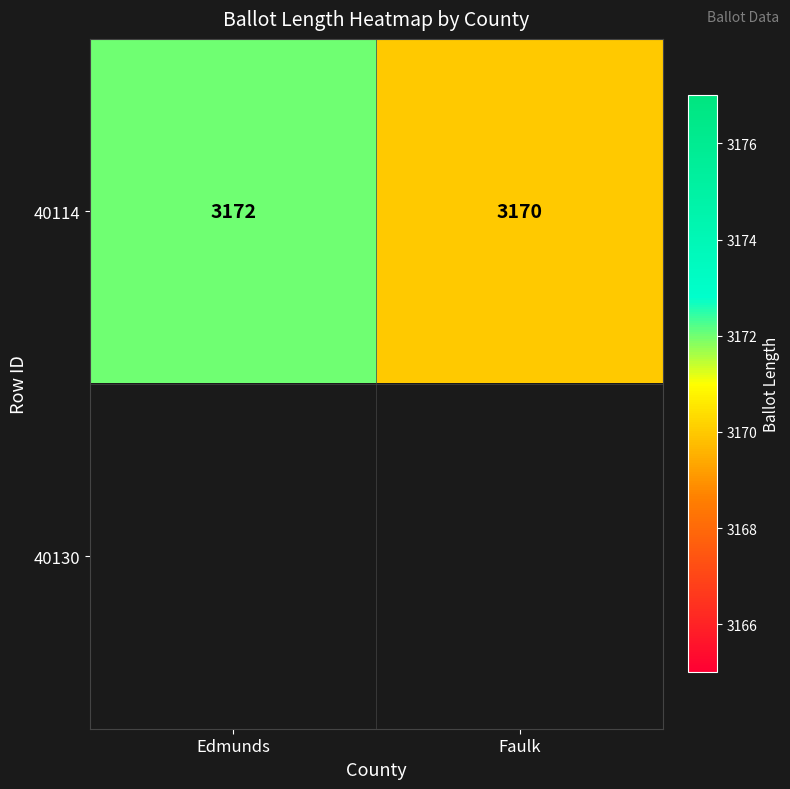

At how many categories does at least one series exceed 3171?

1